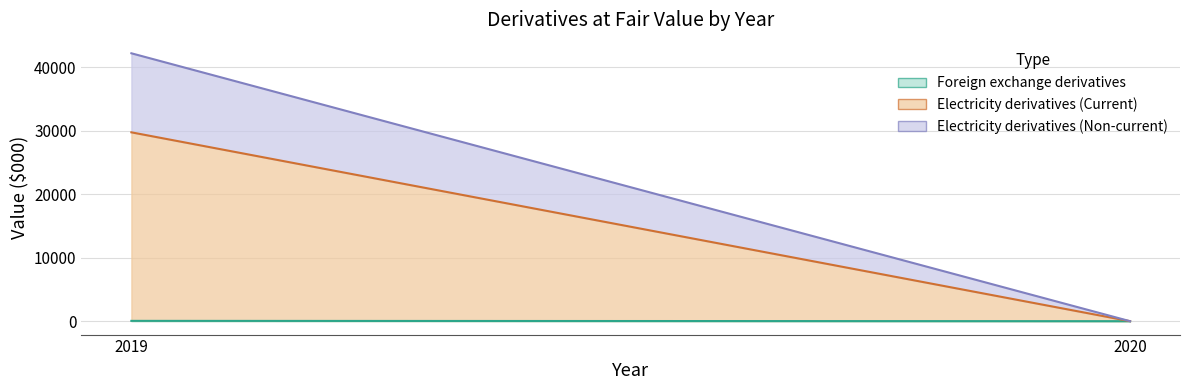

List the series in order of their peak value, lowest first.

Foreign exchange derivatives, Electricity derivatives (Non-current), Electricity derivatives (Current)